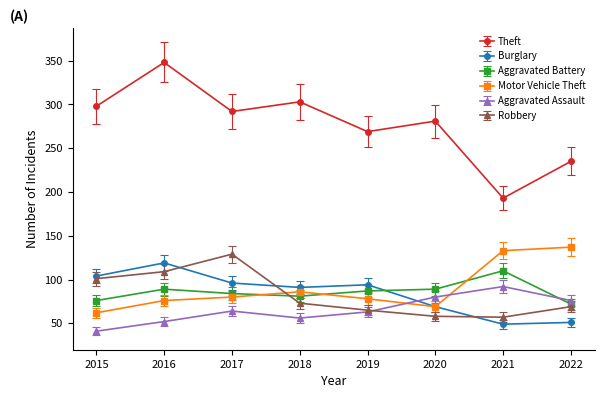

Is it true that Theft equals 281 at 2020?

True